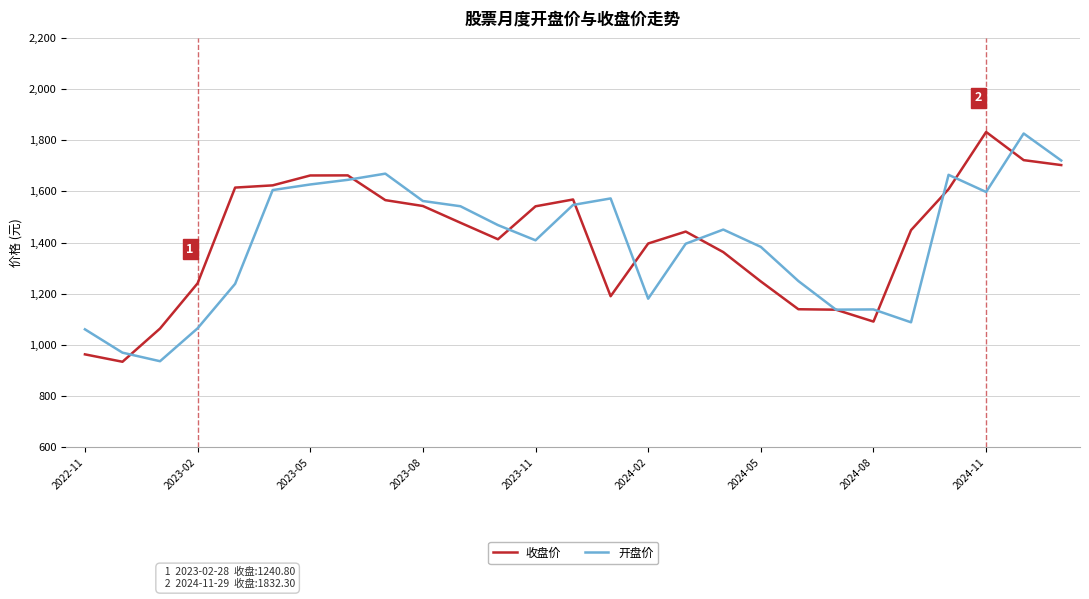

What is the difference between the maximum and second lowest values in the 收盘价 series?

869.1